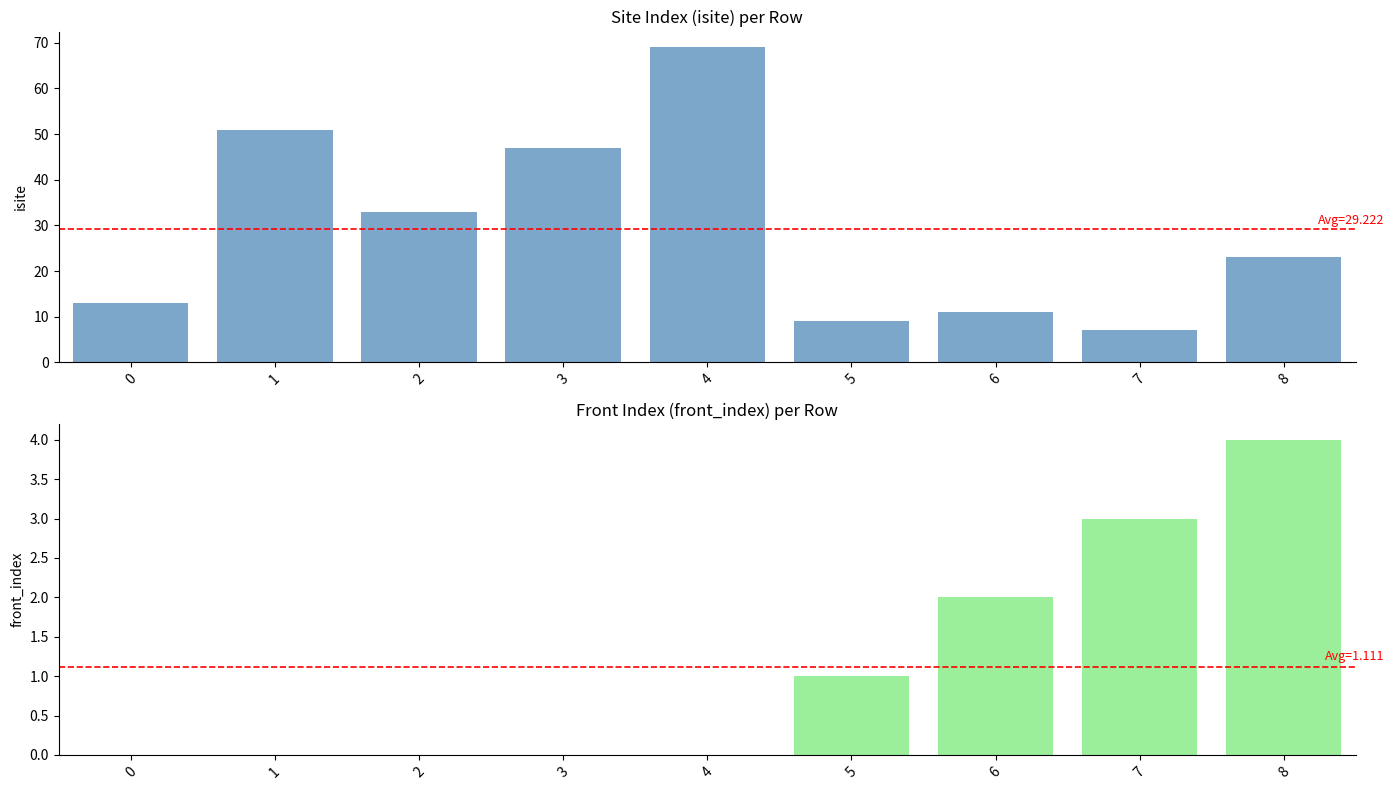

How many bars are there in each group?

2